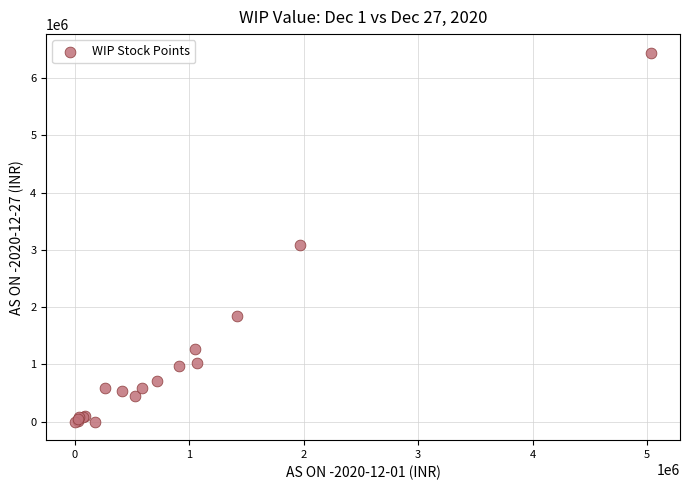

What Y value in the scatter plot is closest to 3221858?

3081355.6